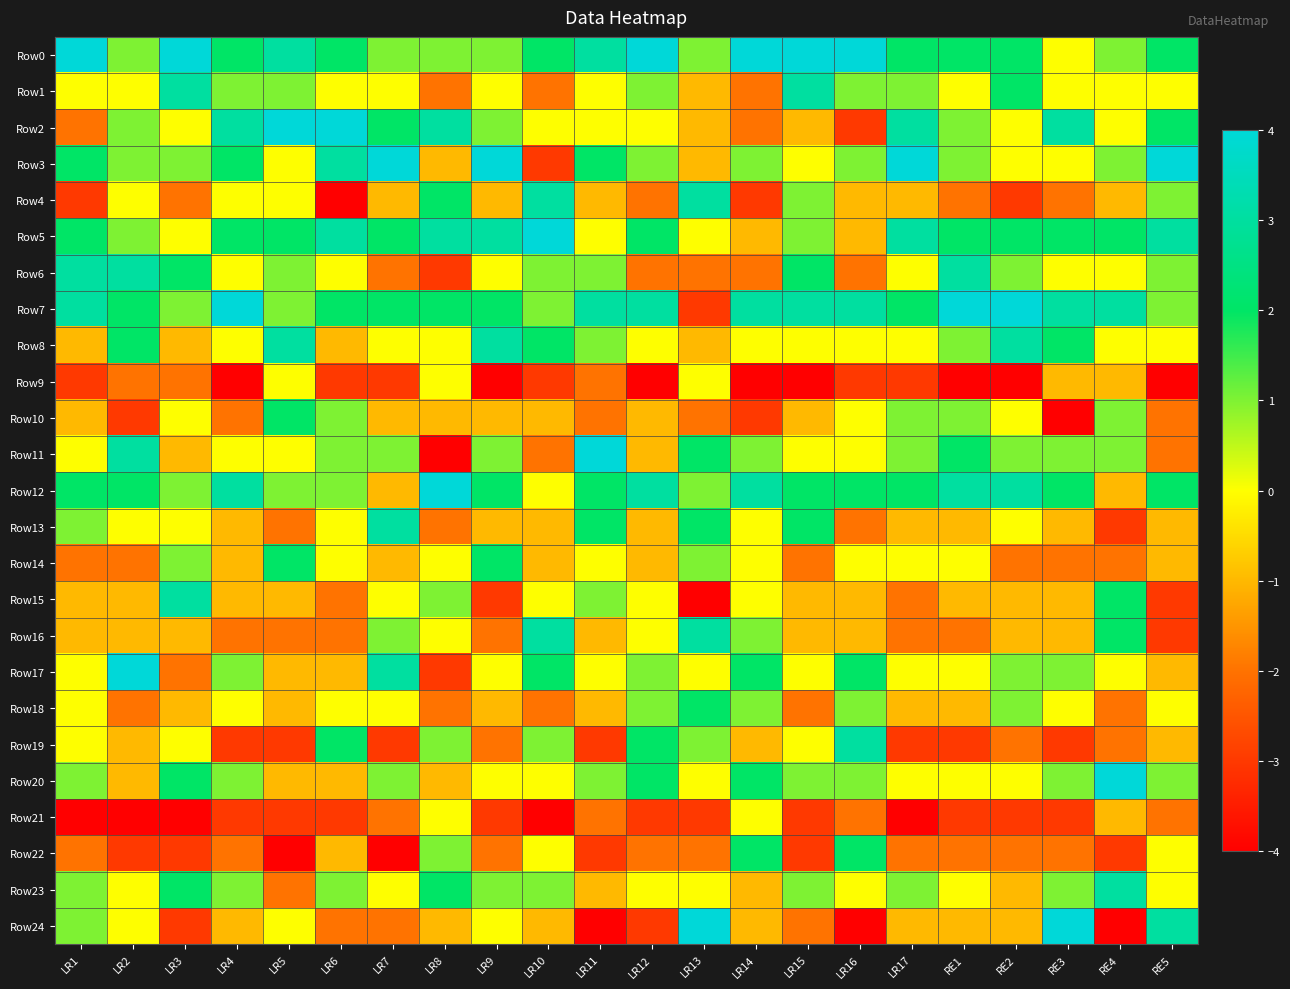

At which category is the sum across all series the highest?

LR1